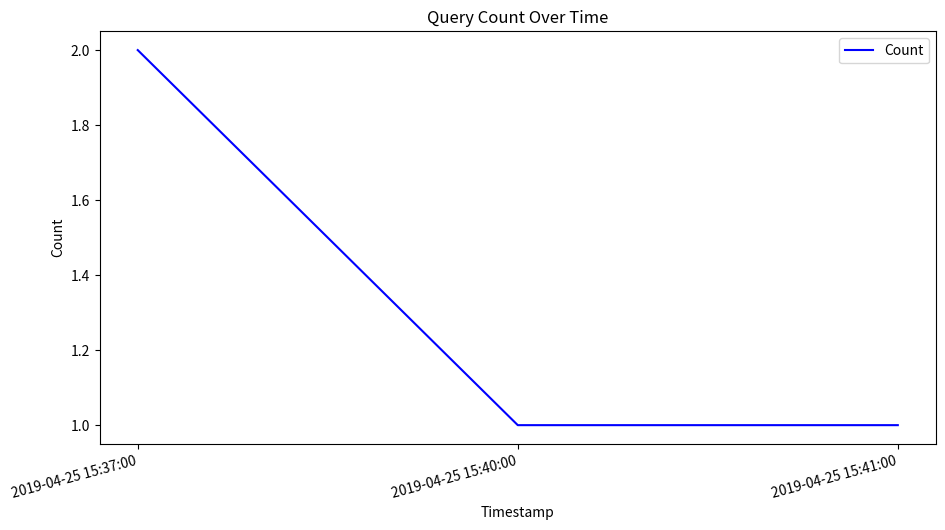

What is the ratio of the value at 2019-04-25 15:40:00 to the value at 2019-04-25 15:37:00?

0.5